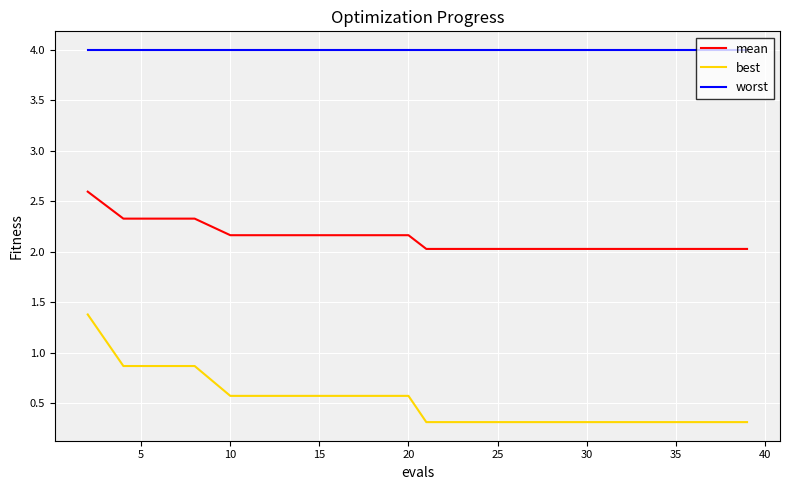

Which series has the widest spread of values?

best